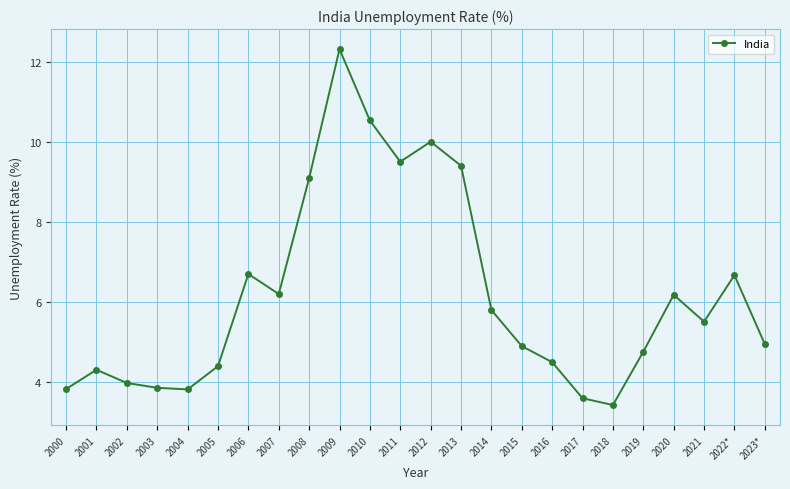

What is the value of the 13th point from the left?

10.0